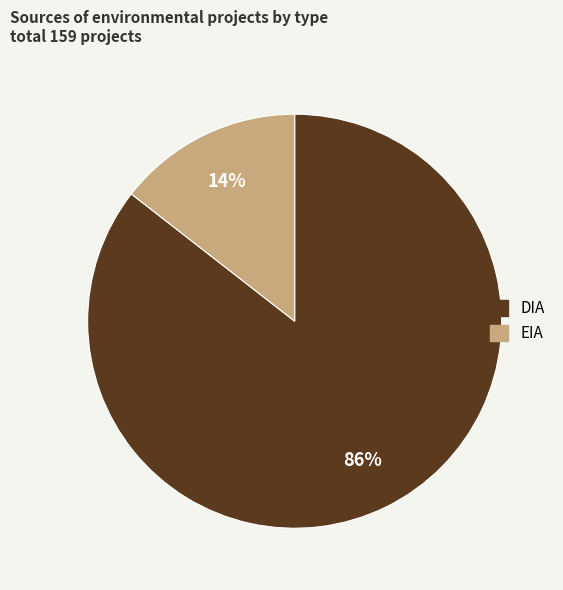

To the nearest percent, what is the average slice percentage?

50%